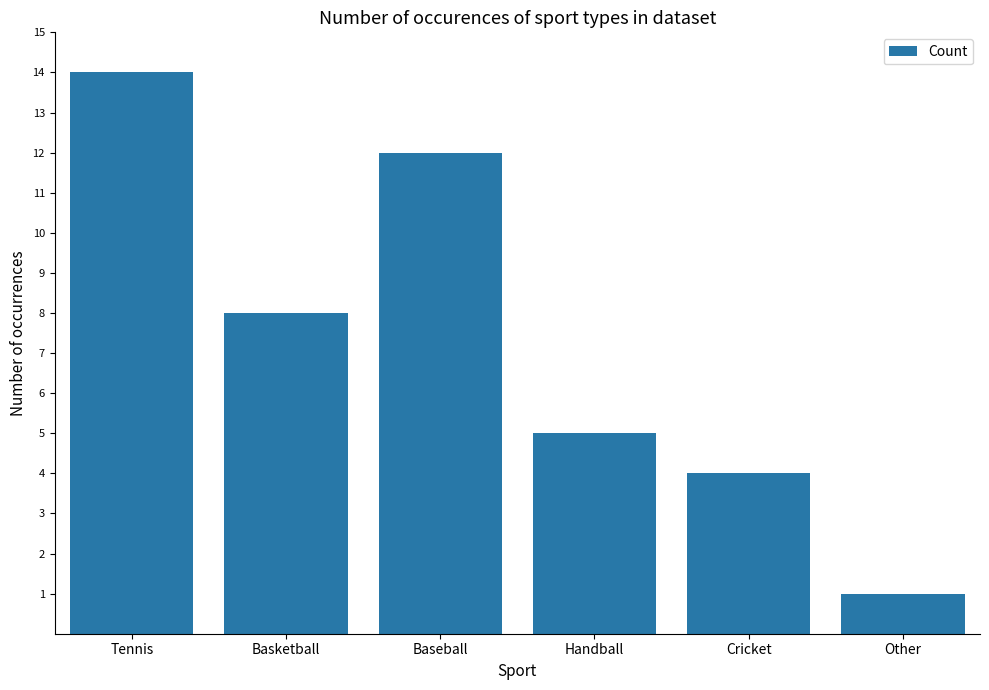

The chart shows a value of 12 at Baseball. True or false?

True